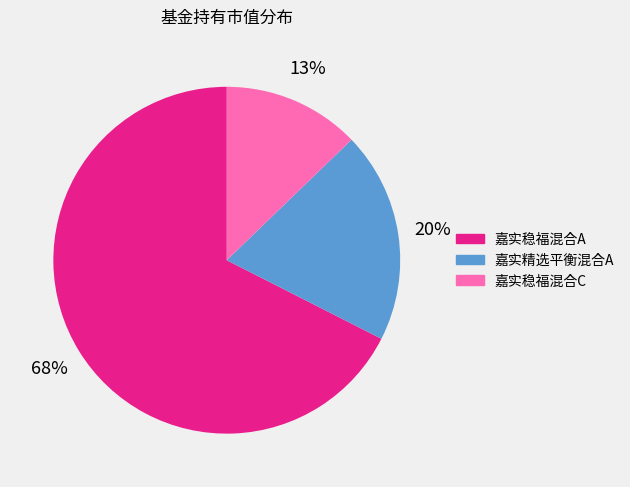

Which category has the biggest portion of the pie?

嘉实稳福混合A